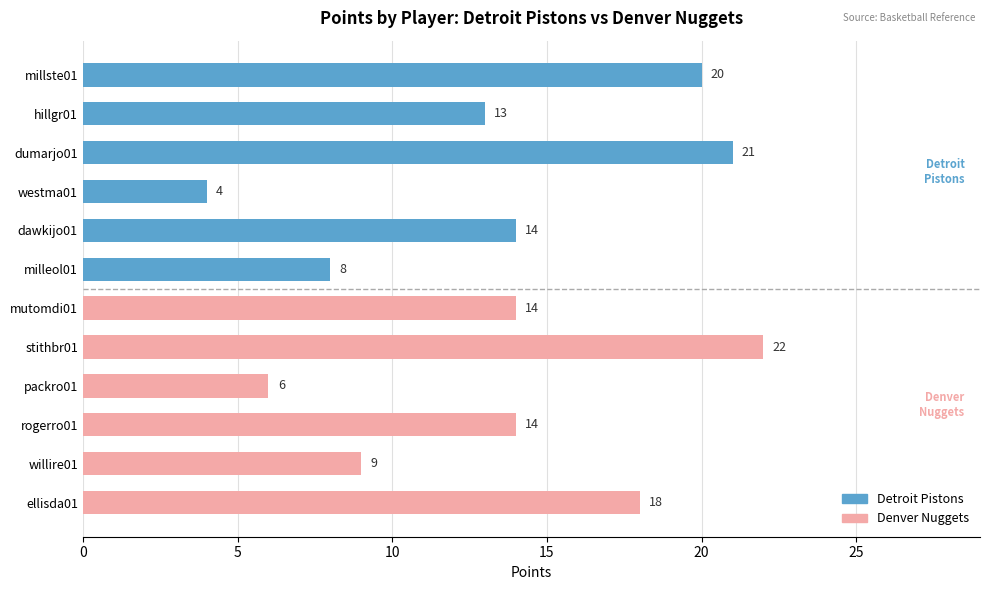

At which category does the chart reach its peak across all series?

stithbr01